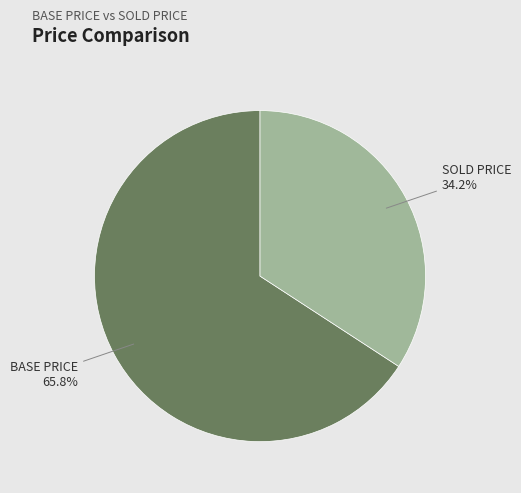

Is there any slice that represents more than half of the pie?

Yes